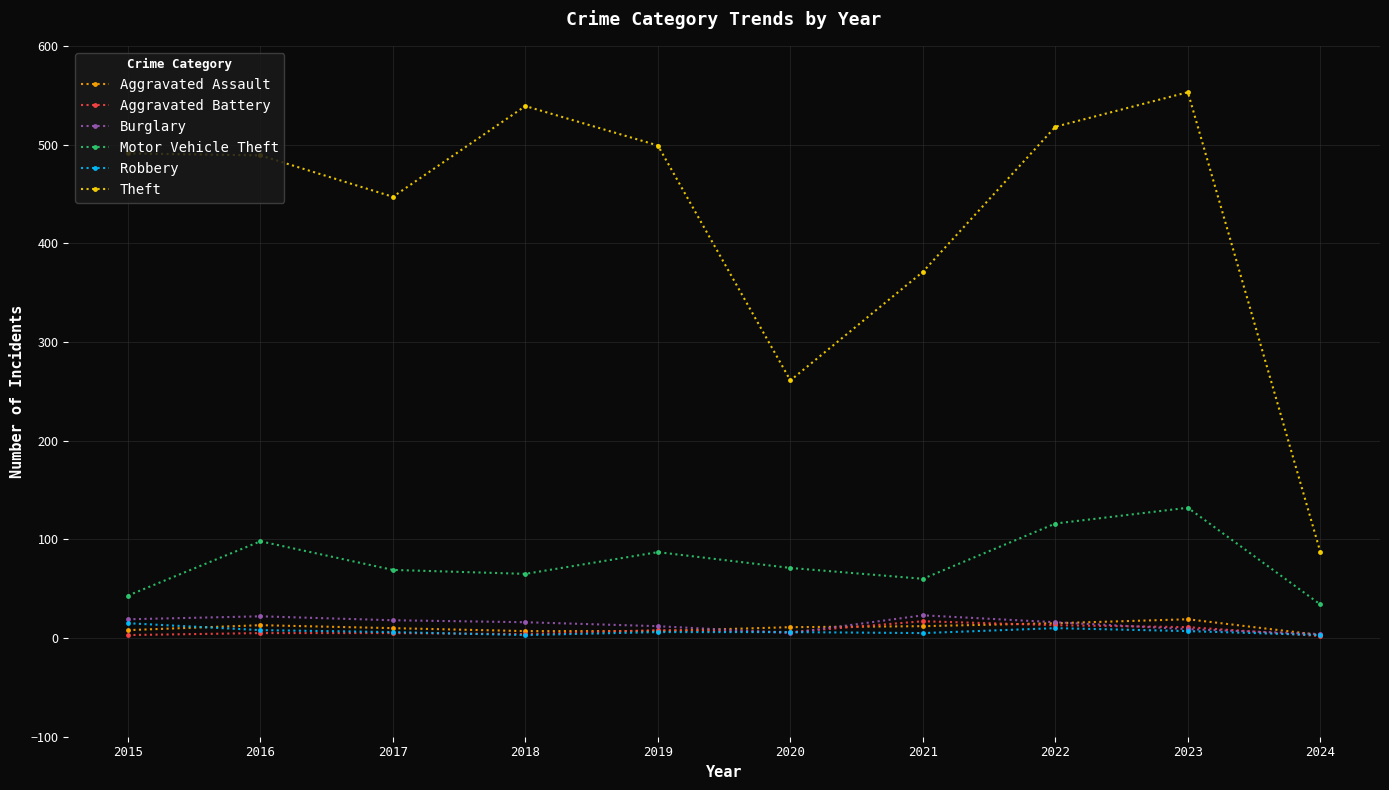

What is the sum of the Burglary values at 2022 and 2016?

38